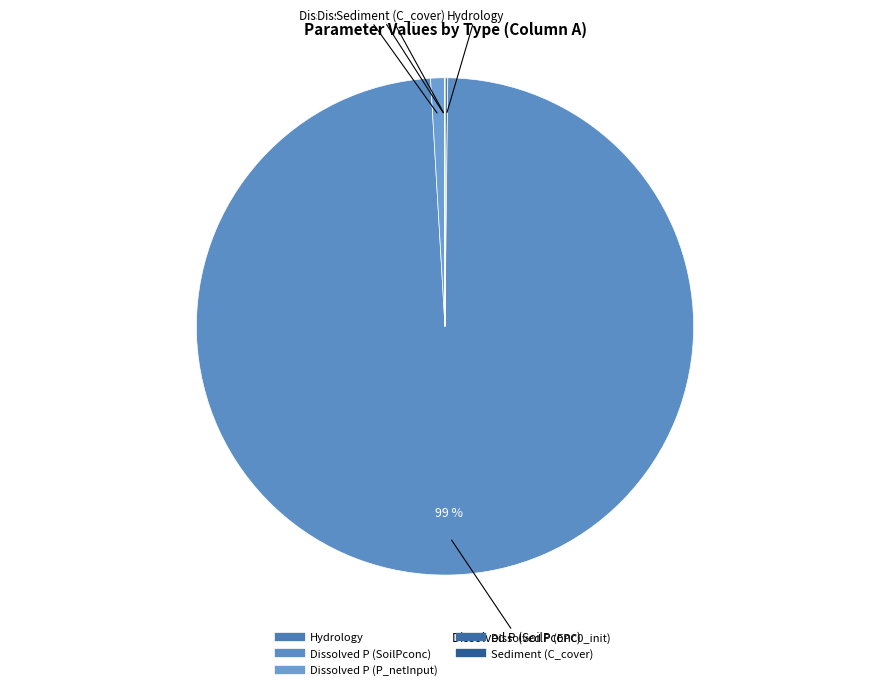

Which category accounts for the majority?

Dissolved P (SoilPconc)